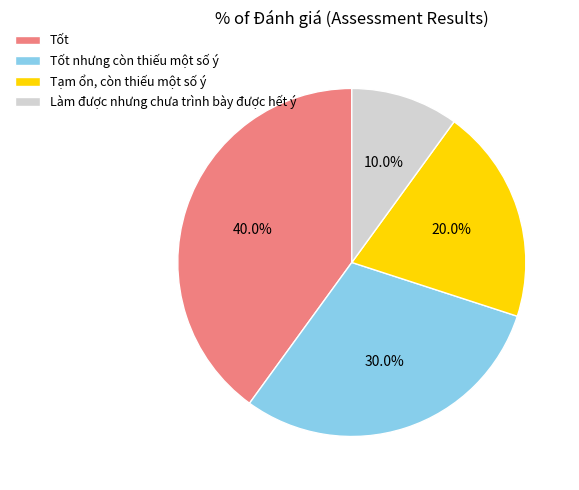

Does Làm được nhưng chưa trình bày được hết ý account for over 50% of the chart?

No